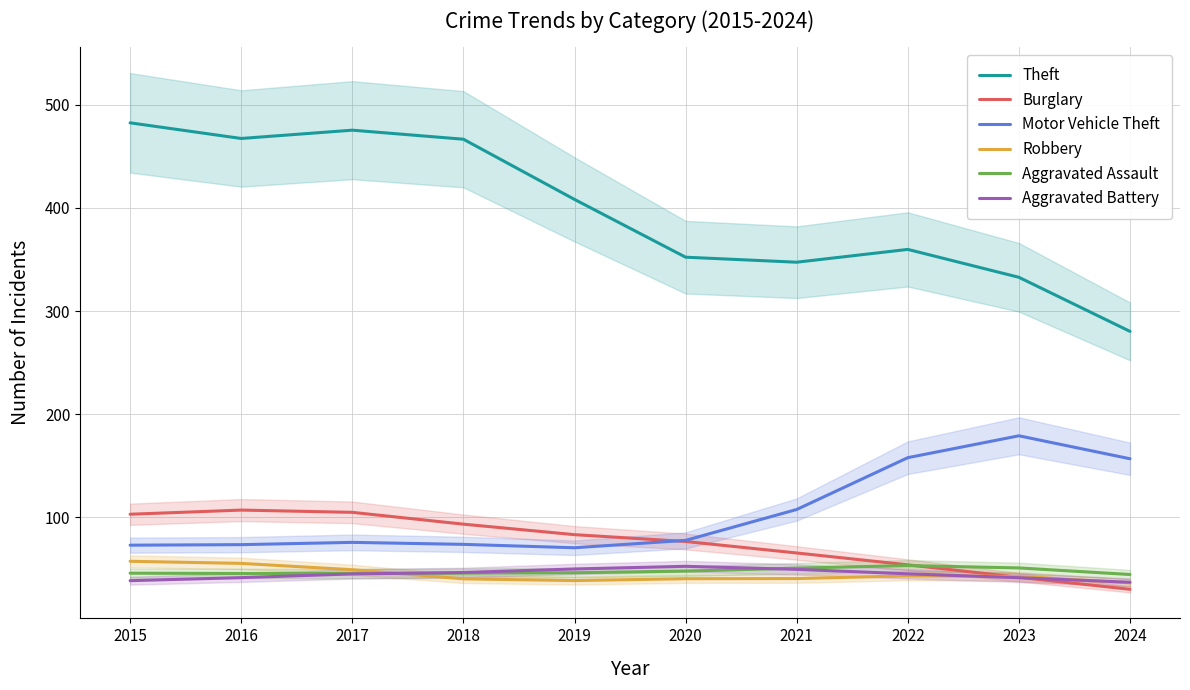

Rank the series by their maximum value, from lowest to highest.

Aggravated Battery, Aggravated Assault, Robbery, Burglary, Motor Vehicle Theft, Theft